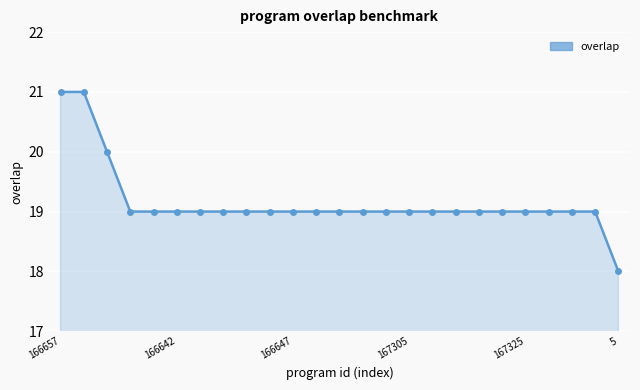

What is the greatest value displayed?

21